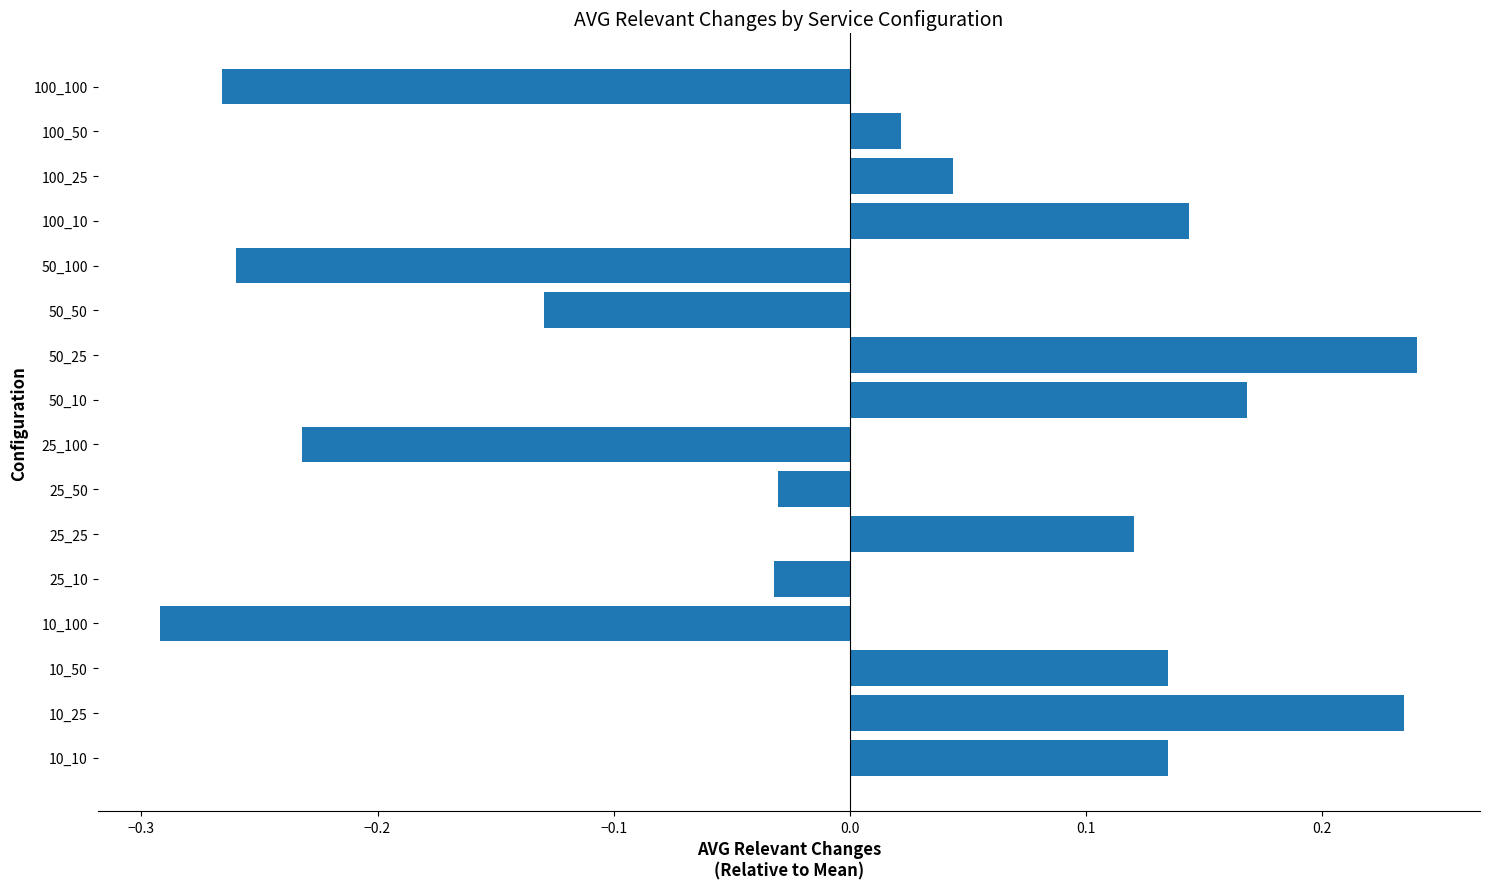

Which category has the lowest value across all series?

10_100